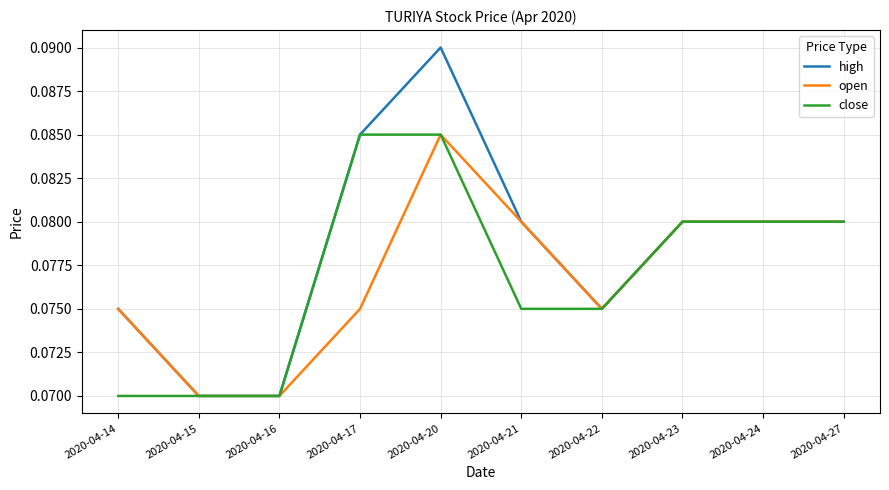

Which series has the largest range (max minus min)?

high